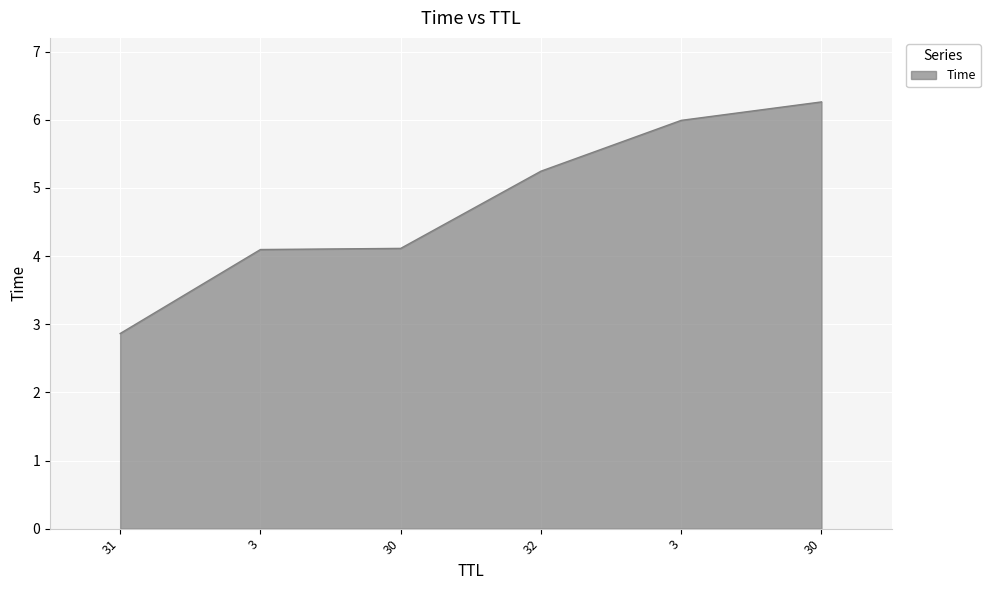

At which label does the data first exceed 5?

32